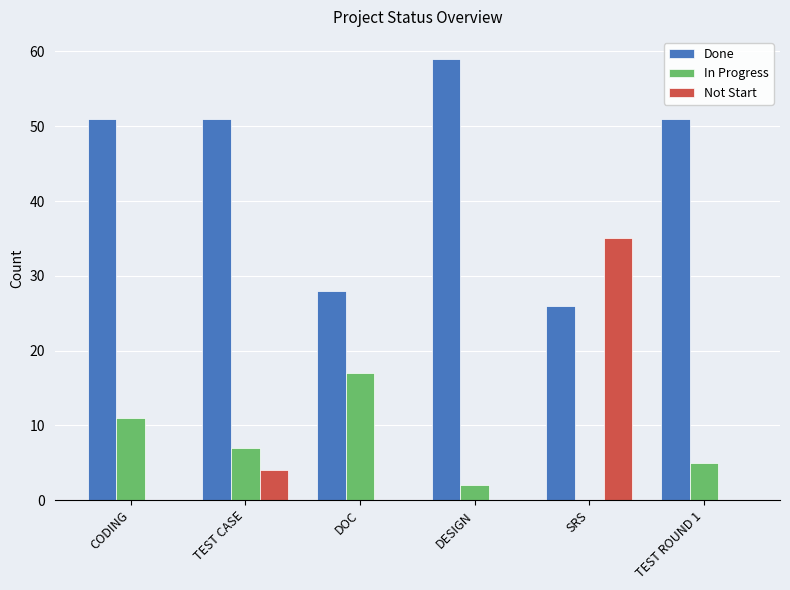

What is the total value across all series at CODING?

62